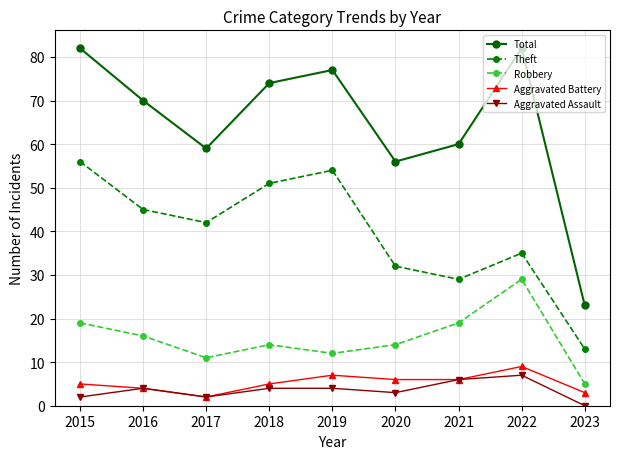

What is the total value across all series at 2016?

139